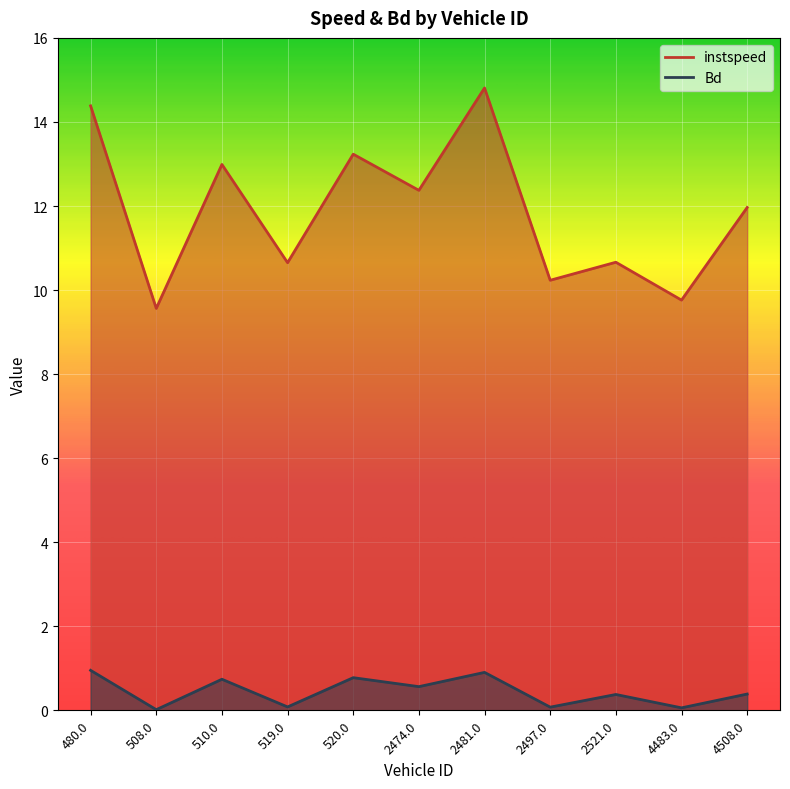

How many data points in instspeed are less than 11?

5